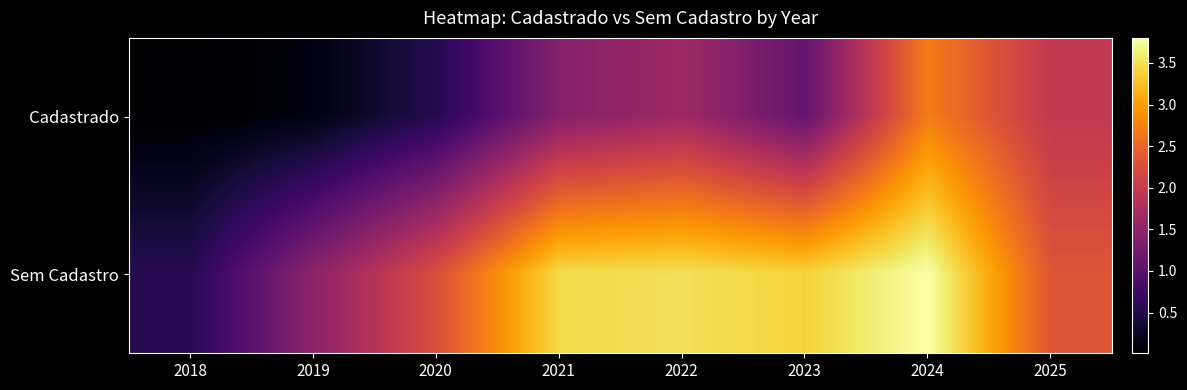

Reading right to left, list all the values displayed in this chart.

Cadastrado: 2025=1956223.8	2024=2702868.6	2023=1087507.7	2022=1625135.1	2021=1397833.5	2020=533076.8	2019=116155.8	2018=11175.0
Sem Cadastro: 2025=2337967.9	2024=3800337.7	2023=3382567.3	2022=3499868.8	2021=3452281.0	2020=2255888.8	2019=1469916.5	2018=550764.5